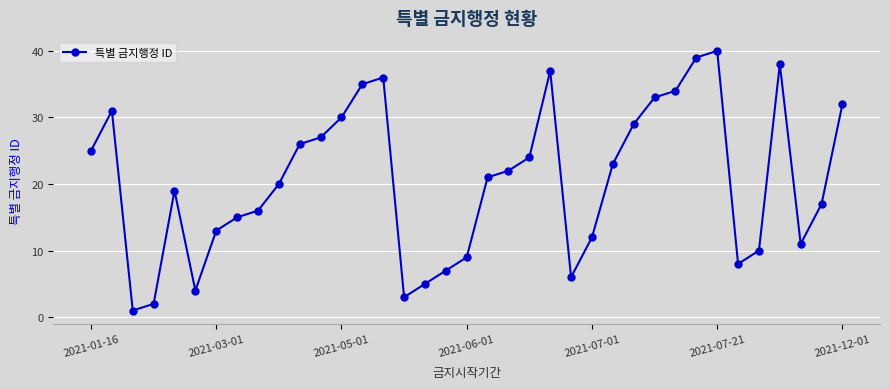

How many points are lower than both their immediate neighbors (excluding endpoints)?

6